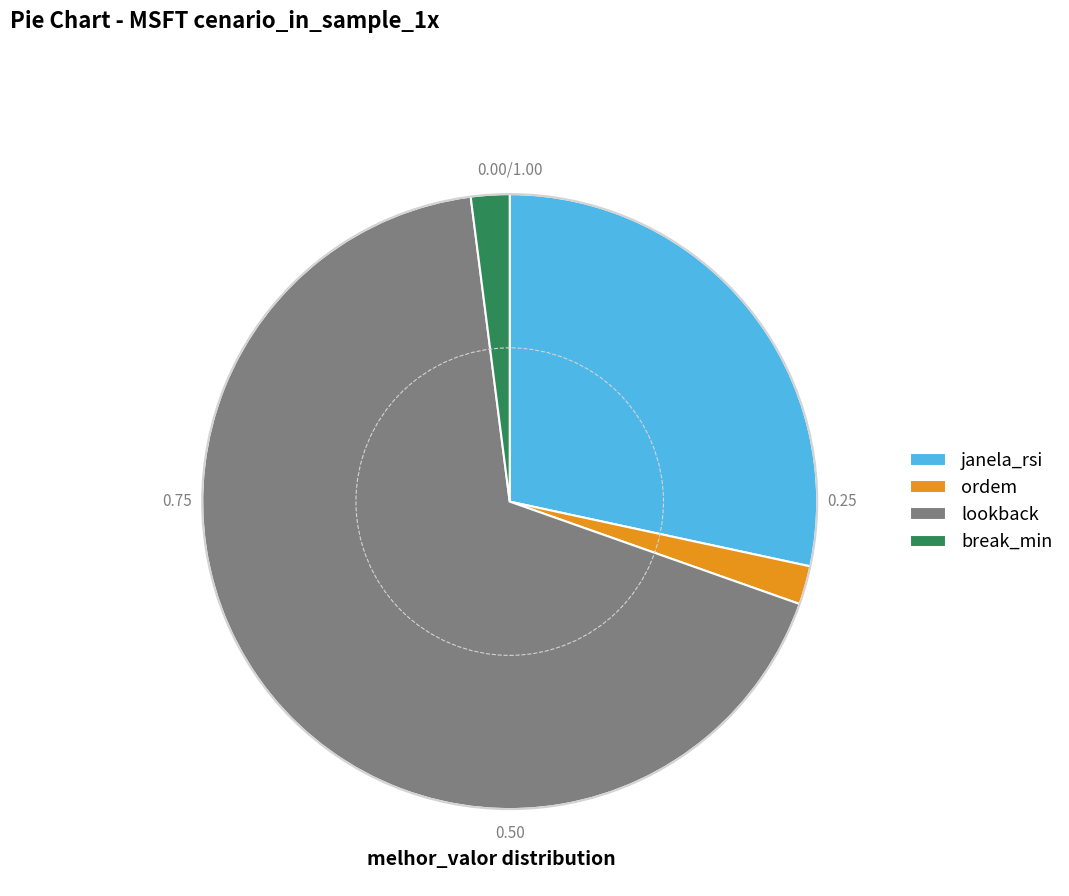

Do lookback and janela_rsi together represent more than half of the pie?

Yes